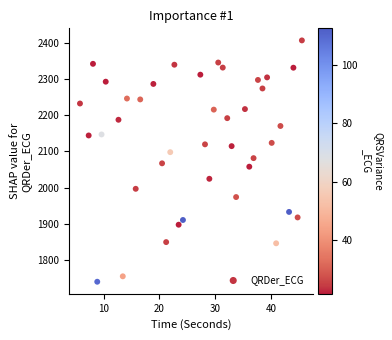

What is the range of X values (max minus min)?

39.9